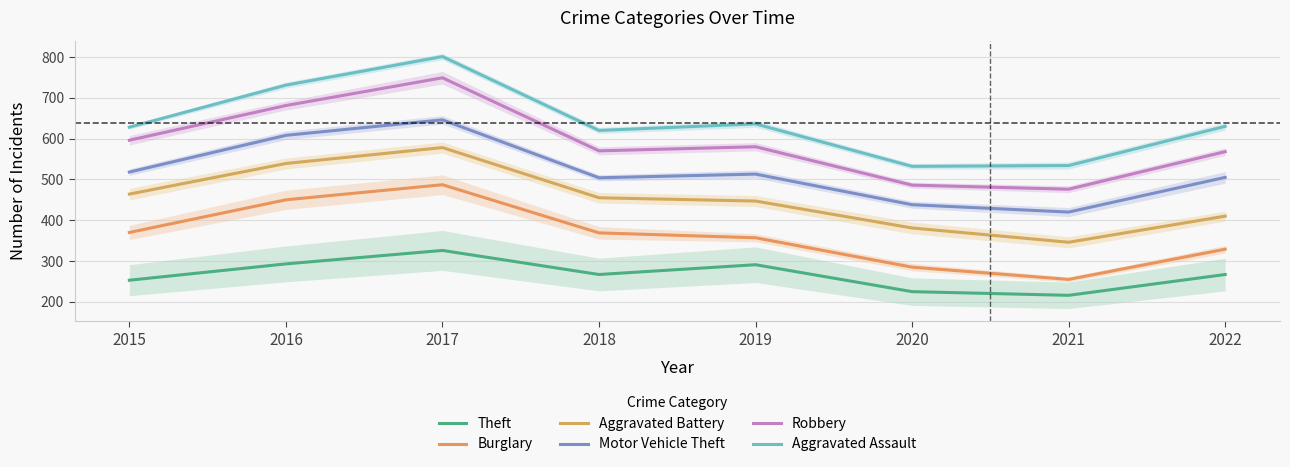

Reading right to left, transcribe all the data shown in this chart.

Theft: 2022=267	2021=216	2020=225	2019=291	2018=267	2017=326	2016=293	2015=253
Burglary: 2022=329	2021=255	2020=285	2019=357	2018=369	2017=487	2016=450	2015=370
Aggravated Battery: 2022=410	2021=346	2020=381	2019=447	2018=455	2017=578	2016=539	2015=464
Motor Vehicle Theft: 2022=505	2021=420	2020=438	2019=513	2018=504	2017=646	2016=608	2015=518
Robbery: 2022=568	2021=476	2020=486	2019=580	2018=570	2017=749	2016=681	2015=596
Aggravated Assault: 2022=630	2021=534	2020=532	2019=636	2018=620	2017=801	2016=731	2015=628